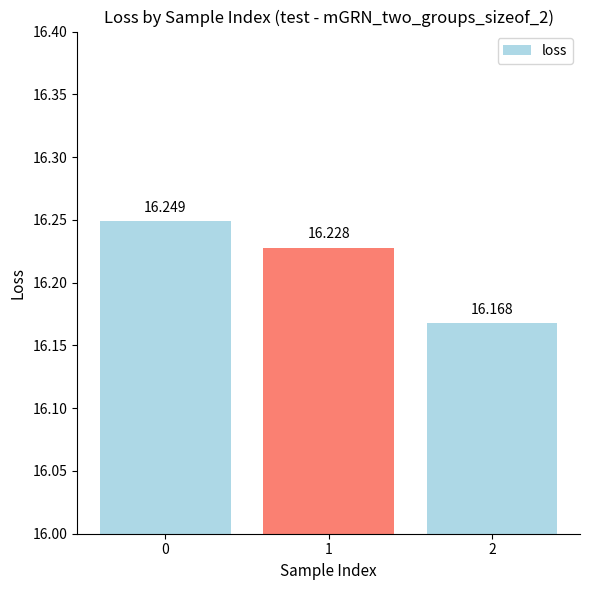

At which category does the chart reach its minimum across all series?

2